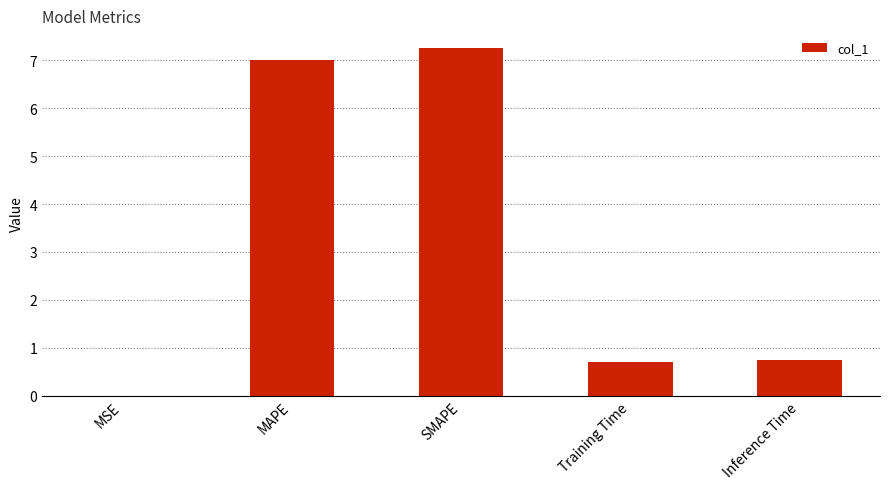

At which category does the chart reach its peak across all series?

SMAPE